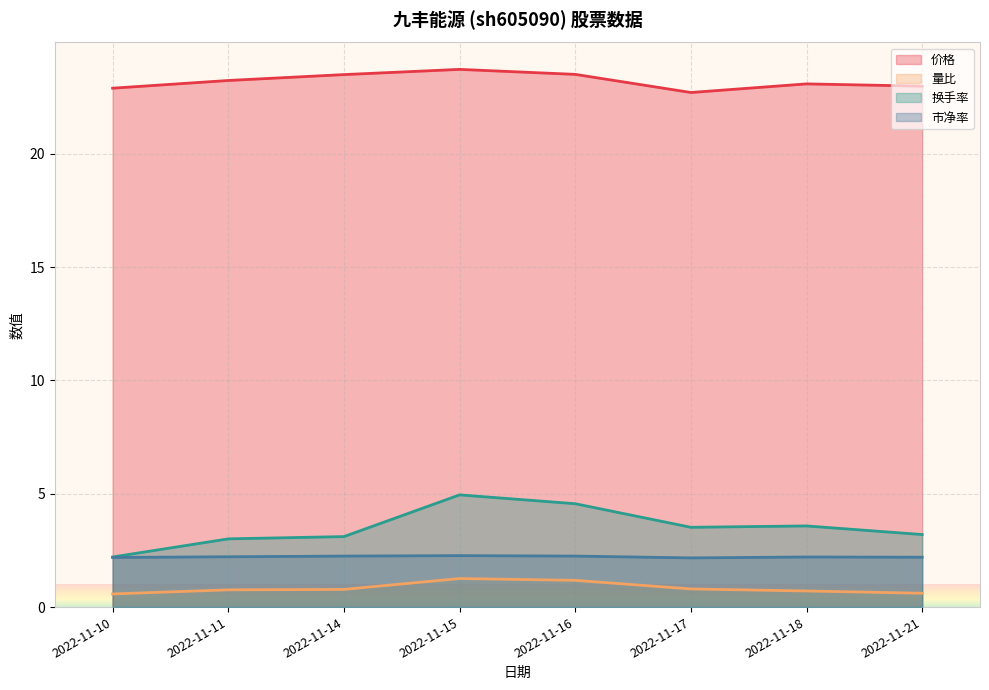

True or false: 市净率 and 量比 intersect in this chart.

False